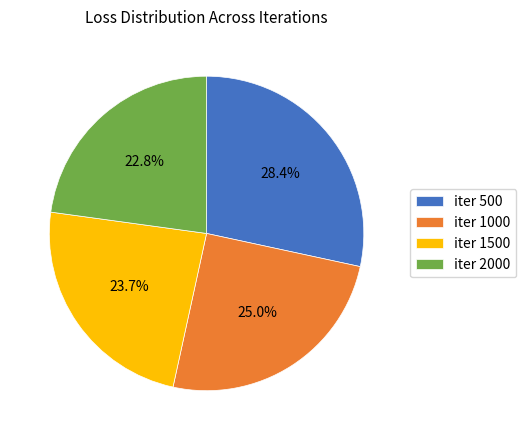

Is the sum of iter 1500 and iter 500 greater than half?

Yes